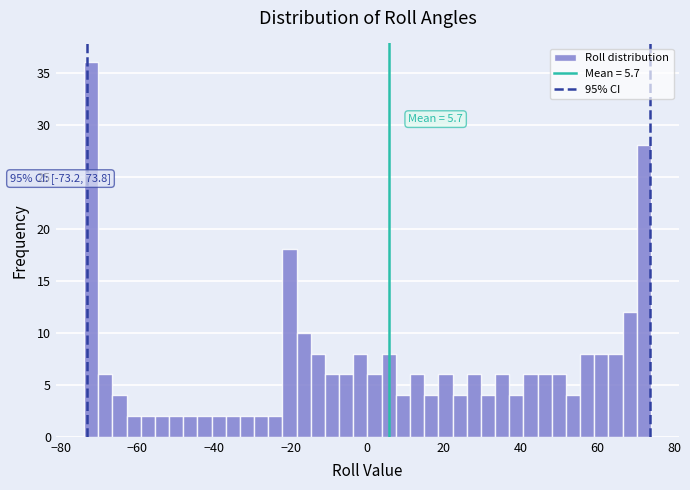

Read against the x-axis, roughly where is the centre of the tallest bar?

-72